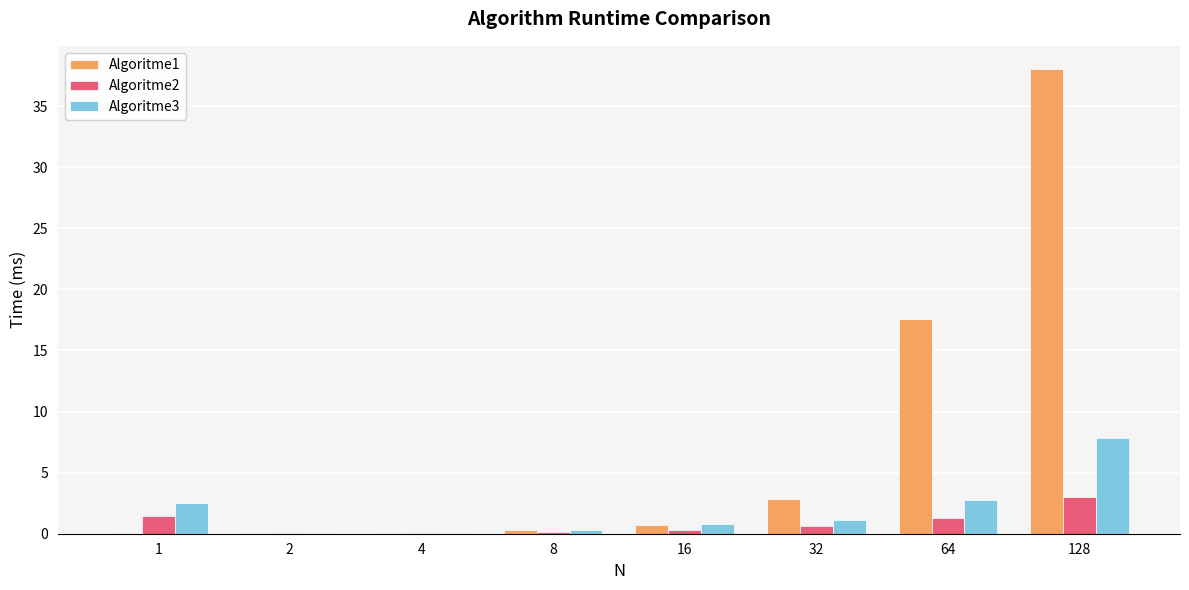

Is the value of Algoritme2 at 16 greater than the value of Algoritme1 at 64?

No